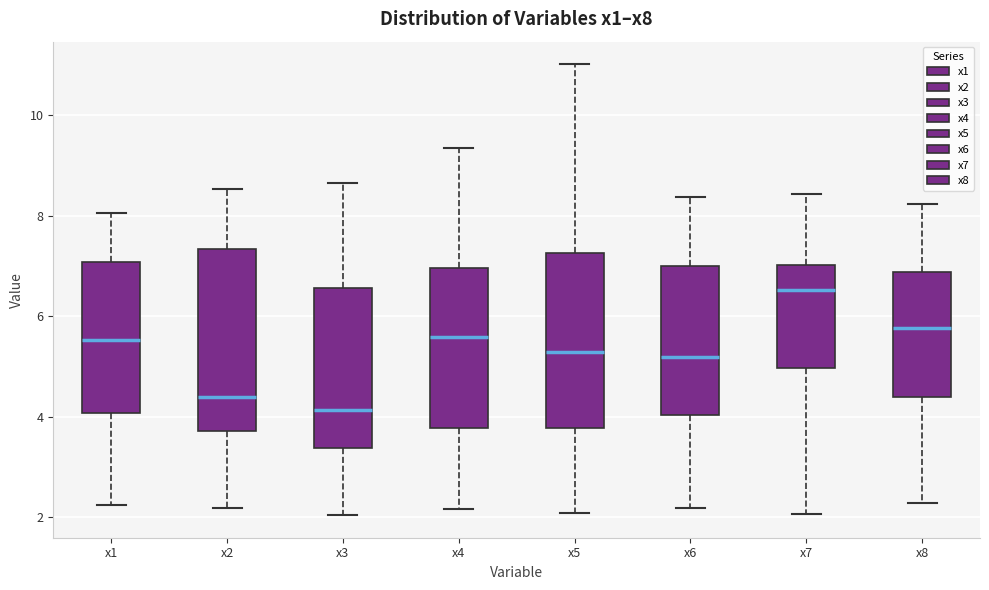

Reading left to right, read every box against the y-axis: the position of its median line, the range the box covers, and the ends of its whiskers. The values are not printed on the chart, so give them approximately, as read against the axis.

x1: median 5.6, box 4.0 to 7.0, whiskers 2.2 to 8.0
x2: median 4.4, box 3.8 to 7.4, whiskers 2.2 to 8.6
x3: median 4.2, box 3.4 to 6.6, whiskers 2.0 to 8.6
x4: median 5.6, box 3.8 to 7.0, whiskers 2.2 to 9.4
x5: median 5.4, box 3.8 to 7.2, whiskers 2.0 to 11.0
x6: median 5.2, box 4.0 to 7.0, whiskers 2.2 to 8.4
x7: median 6.6, box 5.0 to 7.0, whiskers 2.0 to 8.4
x8: median 5.8, box 4.4 to 6.8, whiskers 2.2 to 8.2